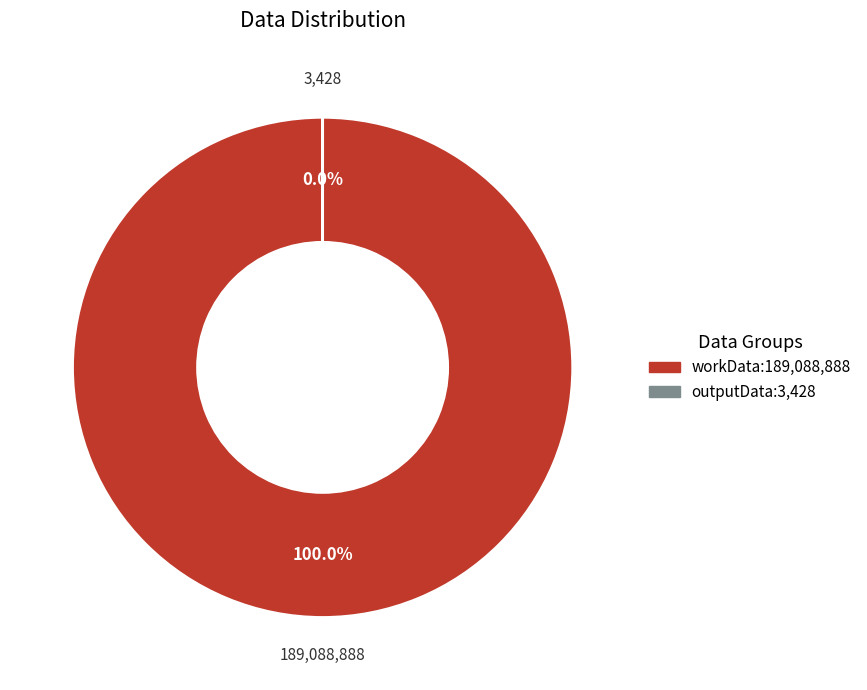

What is the total percentage of outputData and workData?

100.0%